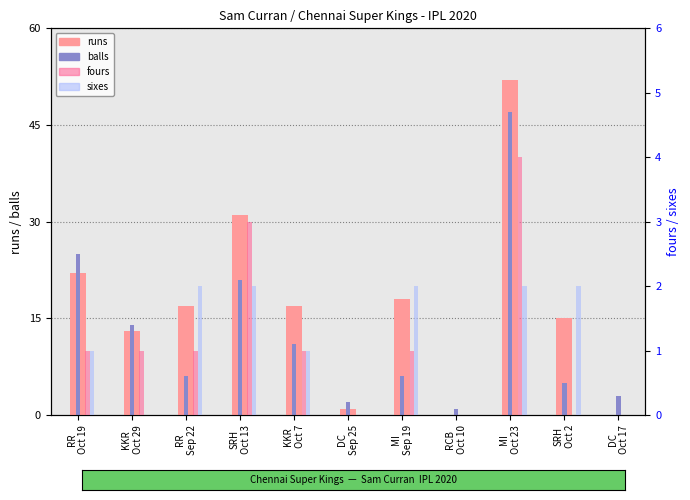

Which series has the largest range (max minus min)?

runs